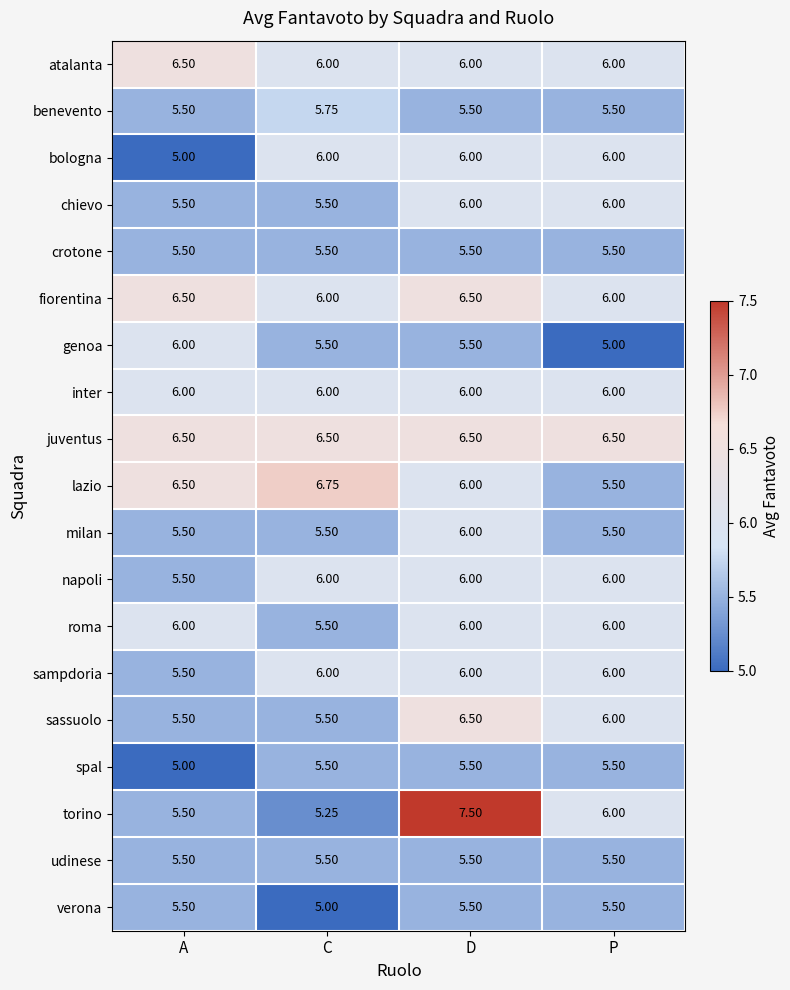

At which category is the sum across all series the highest?

D